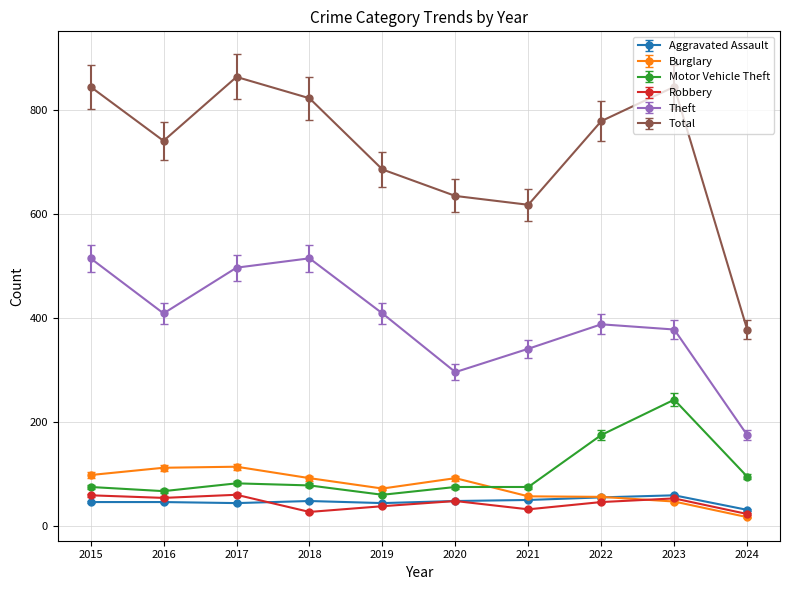

Which series has the widest spread of values?

Total